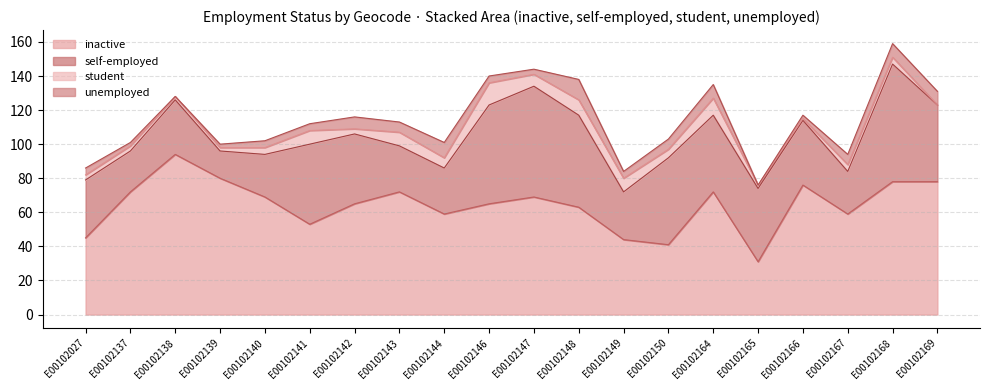

Between E00102143 and E00102167, which is larger?

E00102143